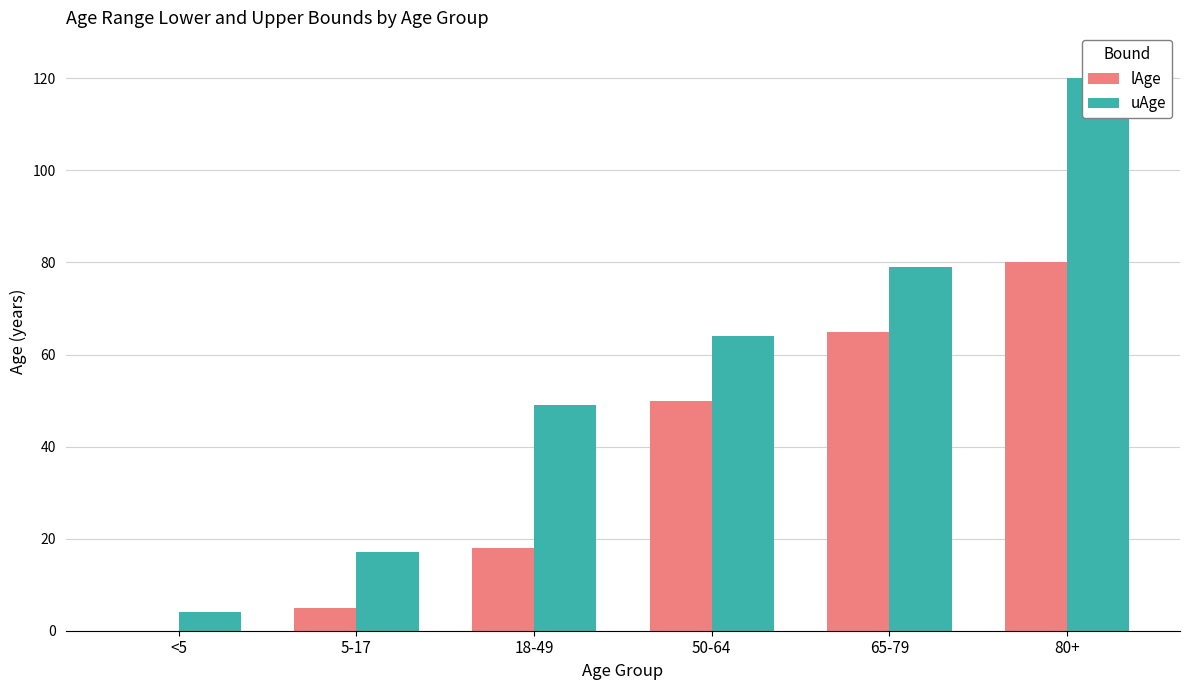

What is the value of the lAge bar at the 4th from the left?

50